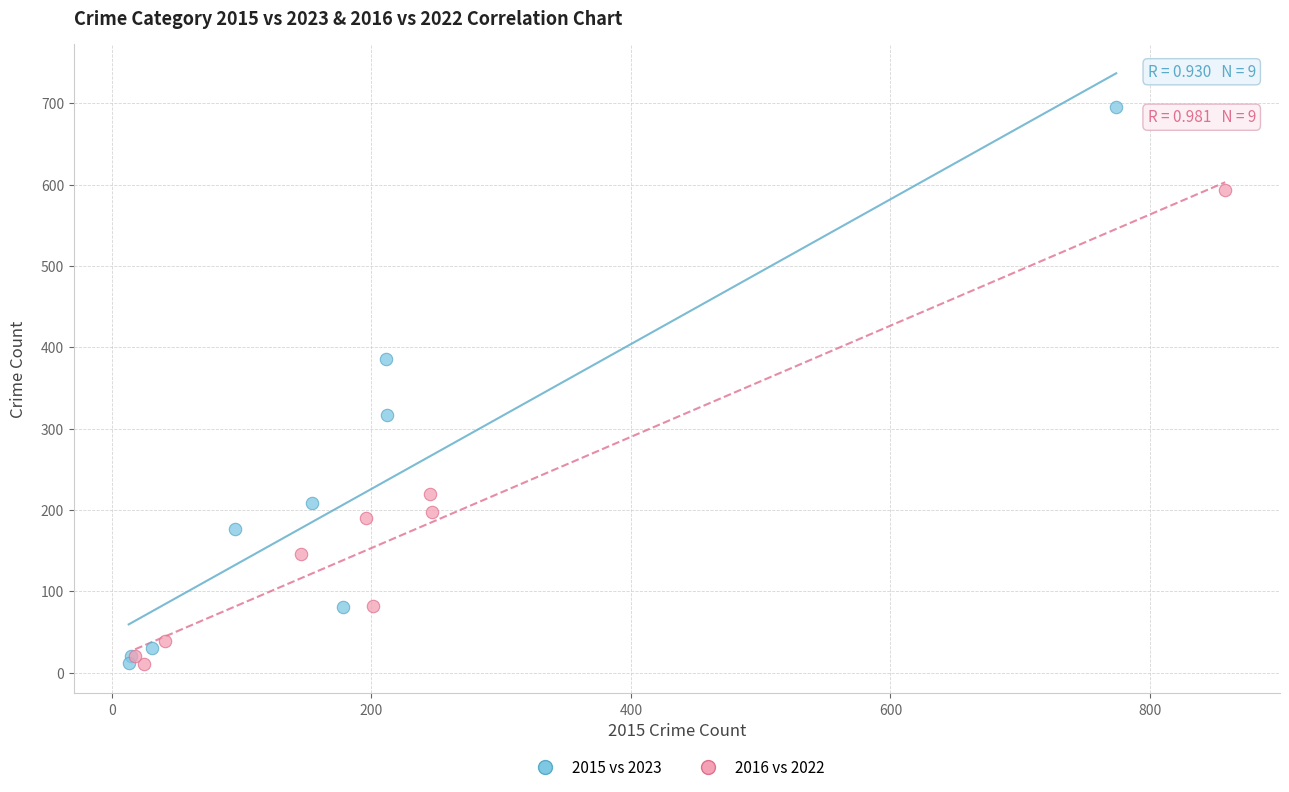

Which series contains the highest Y value?

2015 vs 2023